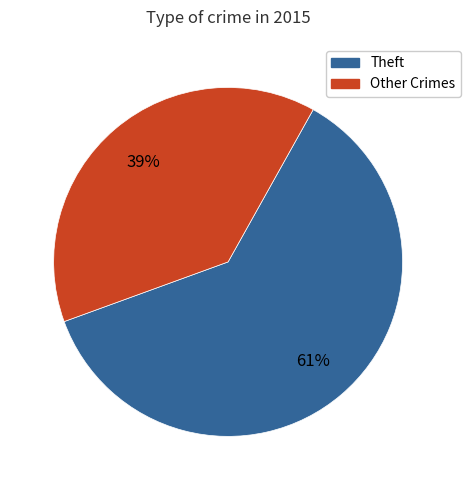

To the nearest percent, what is the average slice percentage?

50%